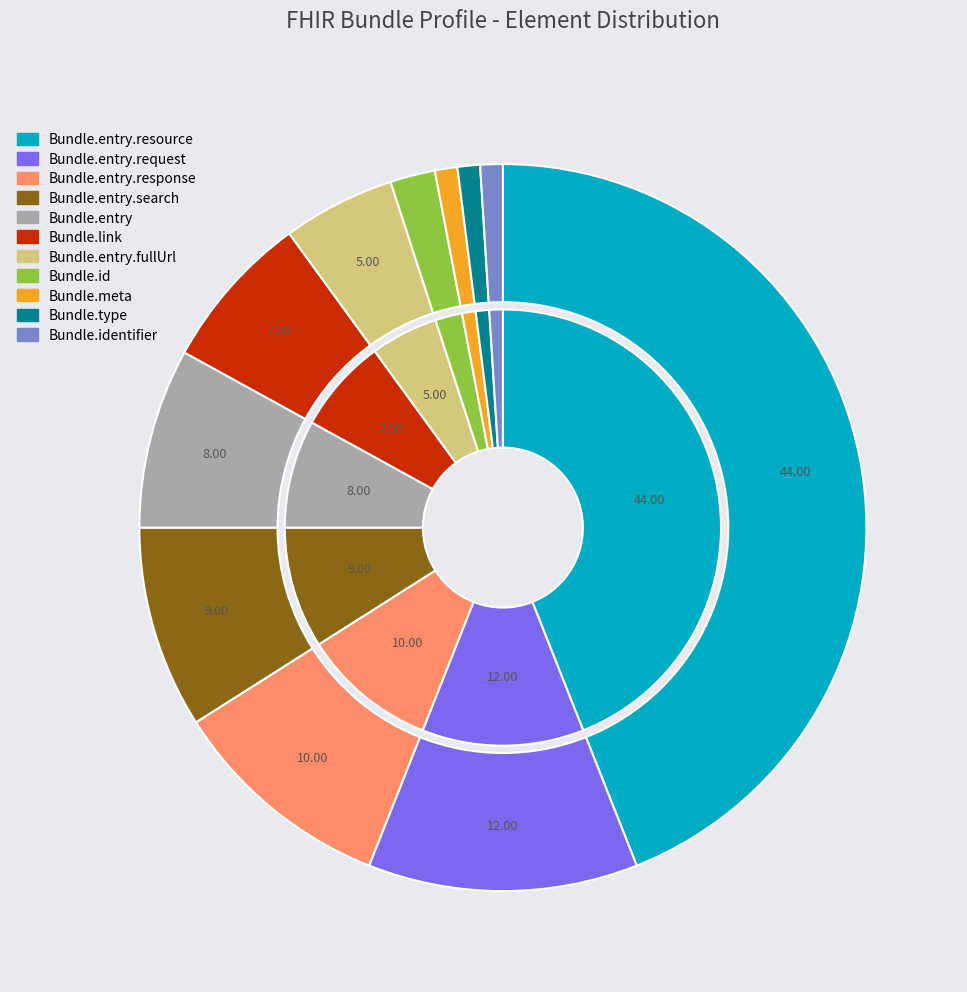

Rank the categories by value from highest to lowest.

Bundle.entry.resource, Bundle.entry.request, Bundle.entry.response, Bundle.entry.search, Bundle.entry, Bundle.link, Bundle.entry.fullUrl, Bundle.id, Bundle.meta, Bundle.type, Bundle.identifier